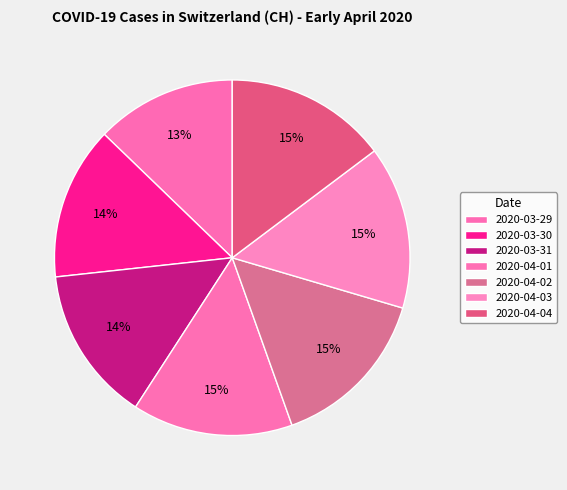

How many slices are in this pie chart?

7